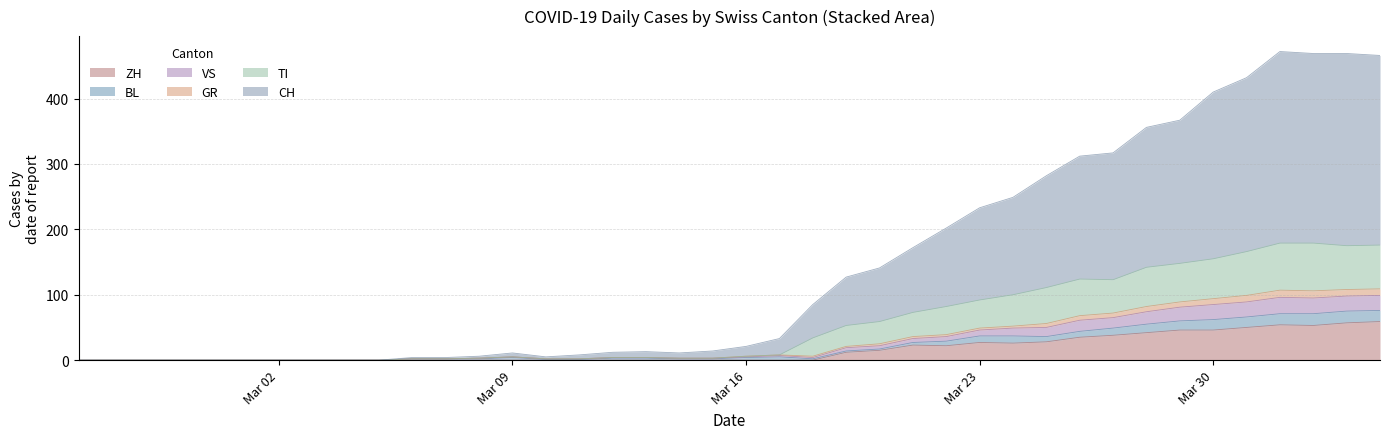

What is the maximum value for ZH?

59